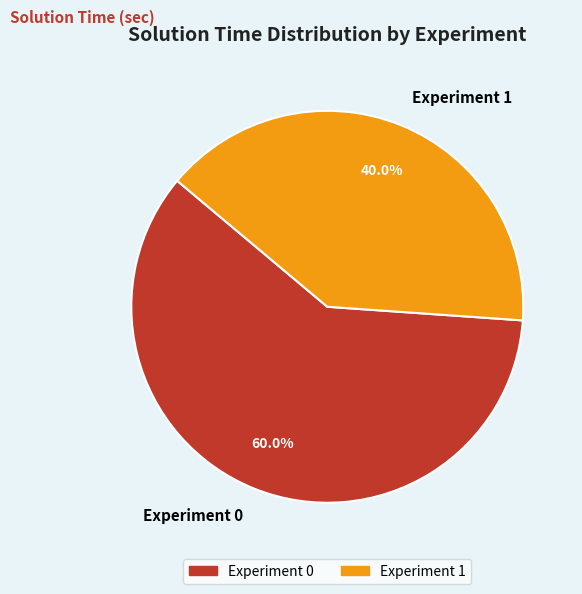

Does Experiment 0 represent more than half of the total?

Yes